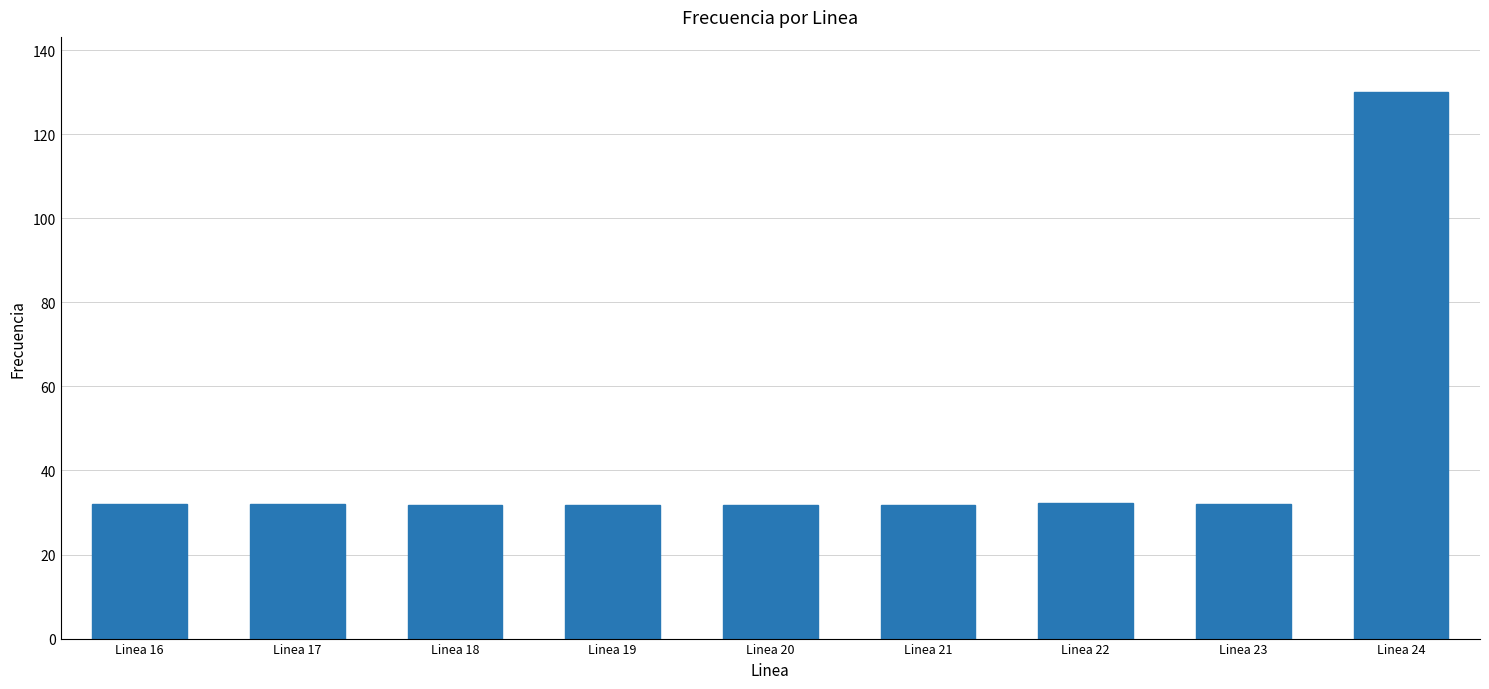

Is it true that the value at Linea 21 is 31.9?

True